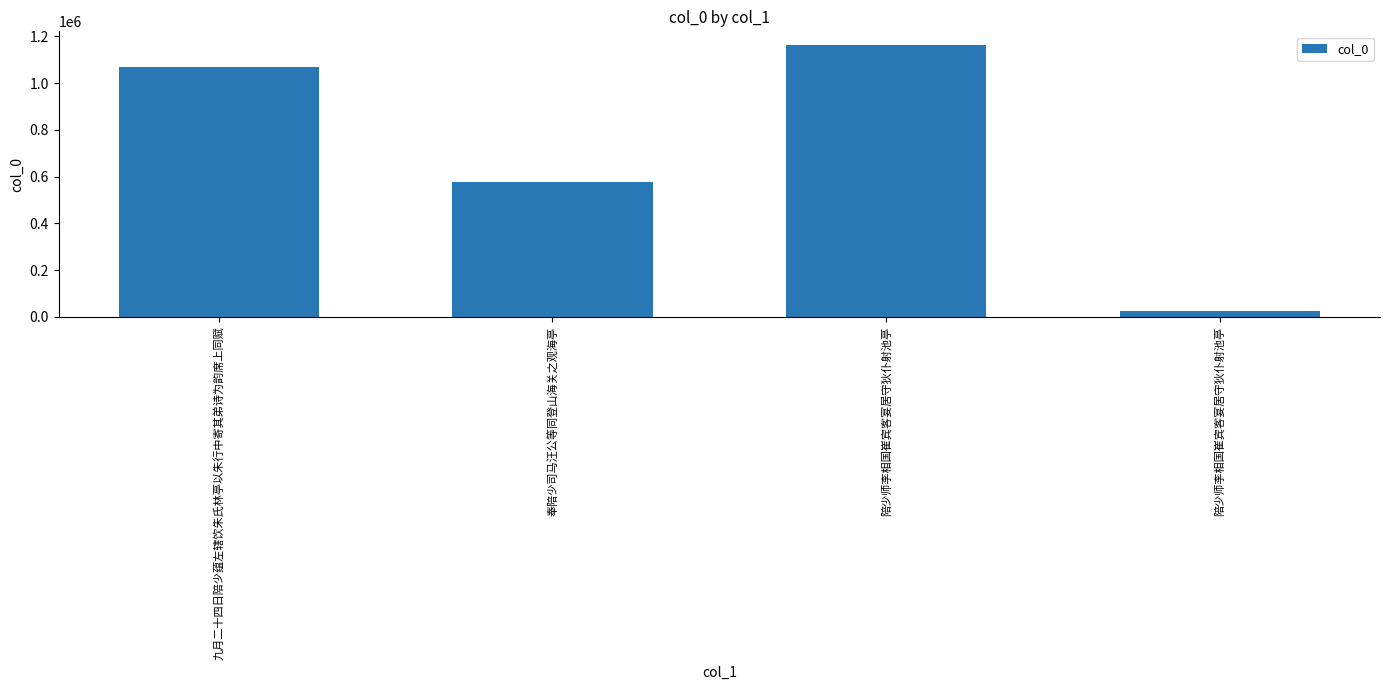

List the labels in order of value, largest first.

陪少师李相国崔宾客宴居守狄仆射池亭, 九月二十四日陪少蕴左辖饮朱氏林亭以朱行中寄其弟诗为韵席上同赋, 奉陪少司马汪公等同登山海关之观海亭, 陪少师李相国崔宾客宴居守狄仆射池亭